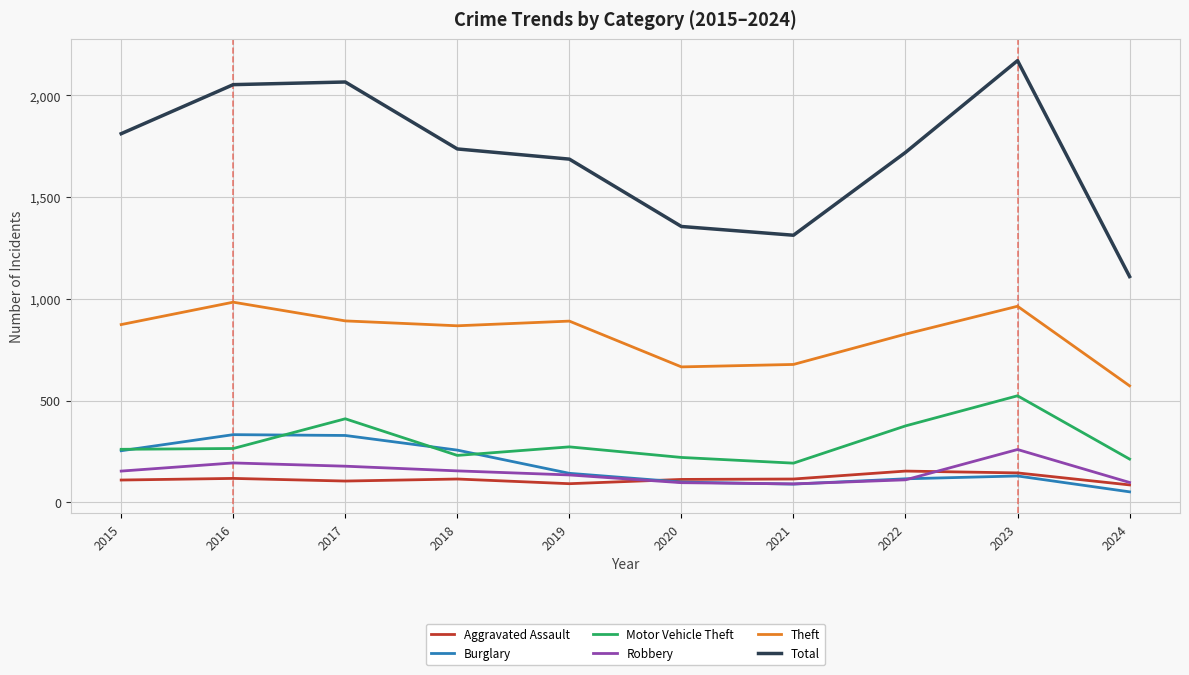

What is the maximum value shown in the chart?

2171